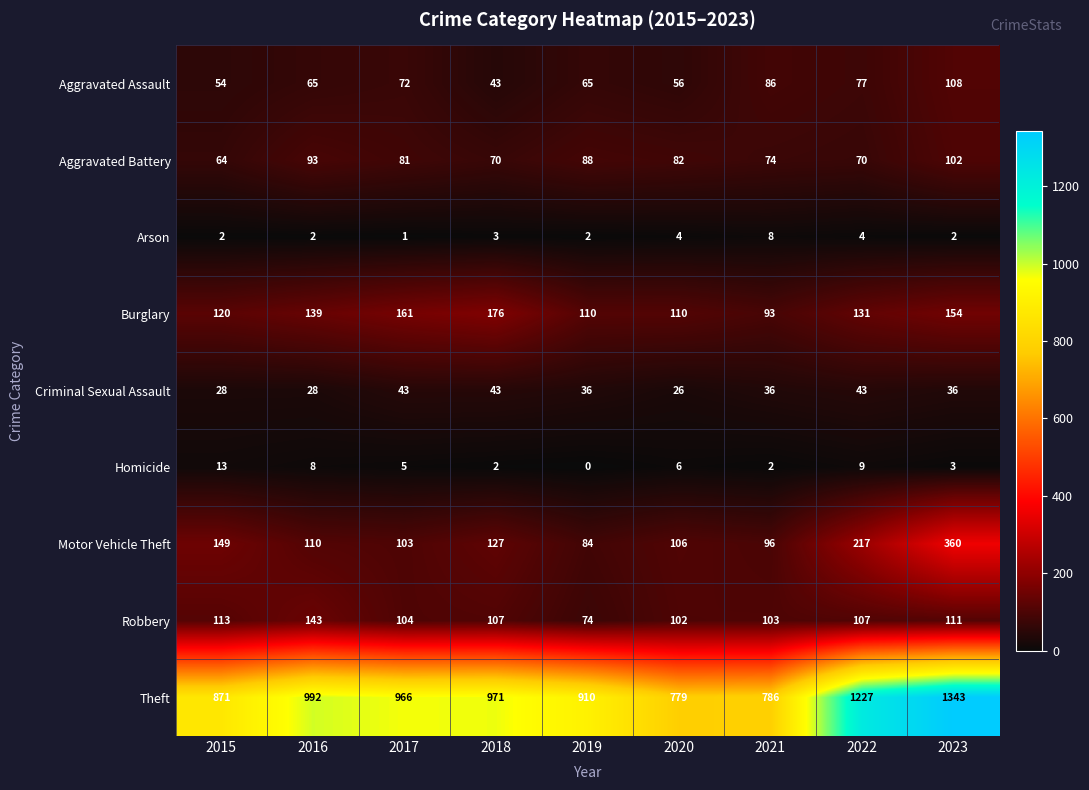

How many values in the Theft series are below 966?

4